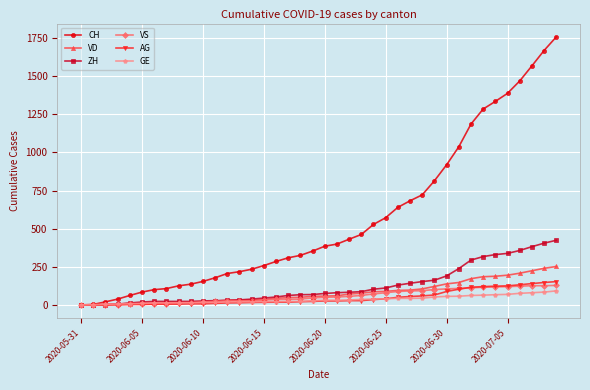

Which series has the widest spread of values?

CH